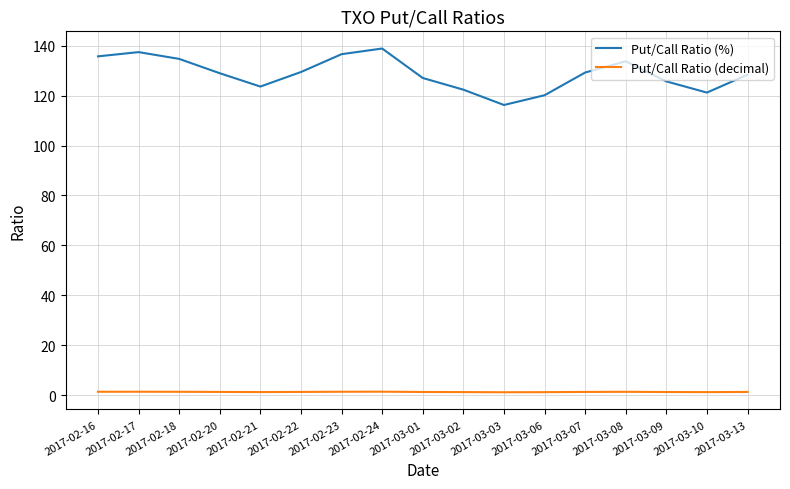

True or false: Put/Call Ratio (decimal) and Put/Call Ratio (%) cross at least once.

False